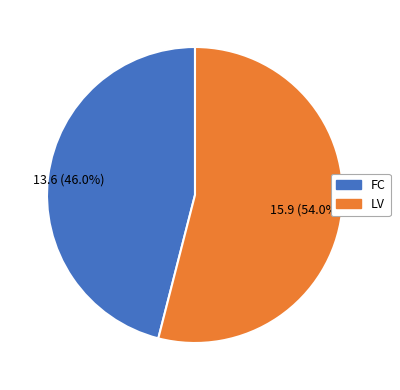

To the nearest percent, what is the average slice percentage?

50%